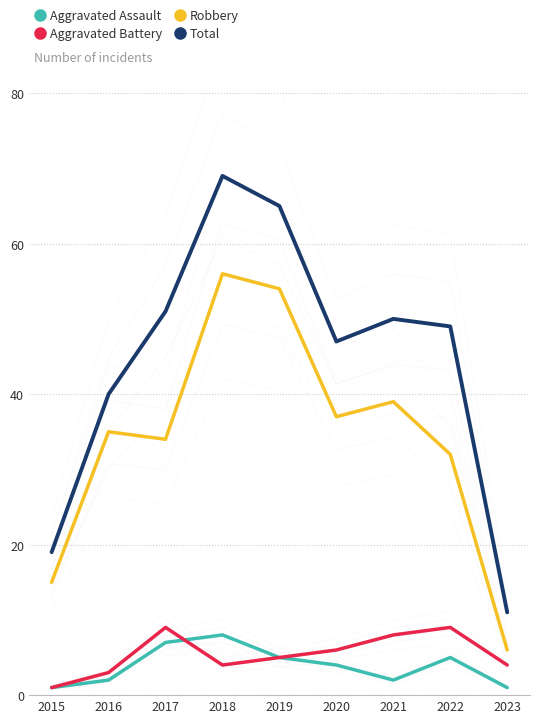

What is the sum of all Aggravated Assault values?

35